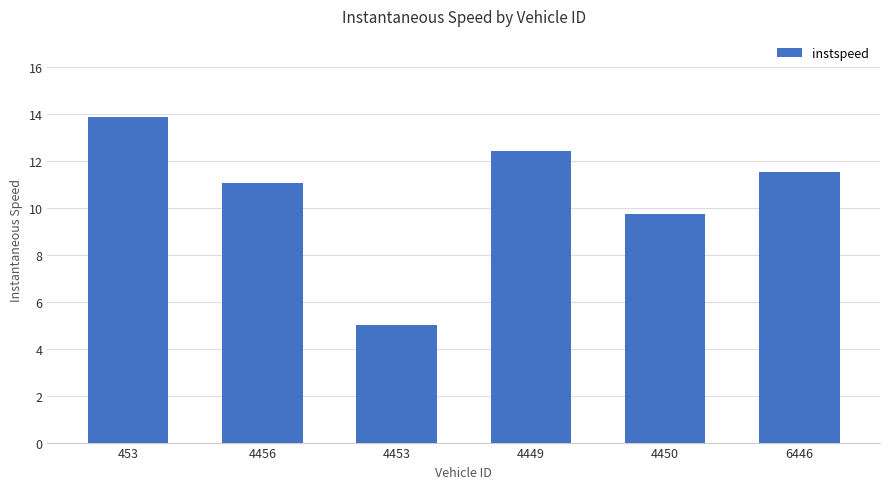

What is the sum of all values?

63.6